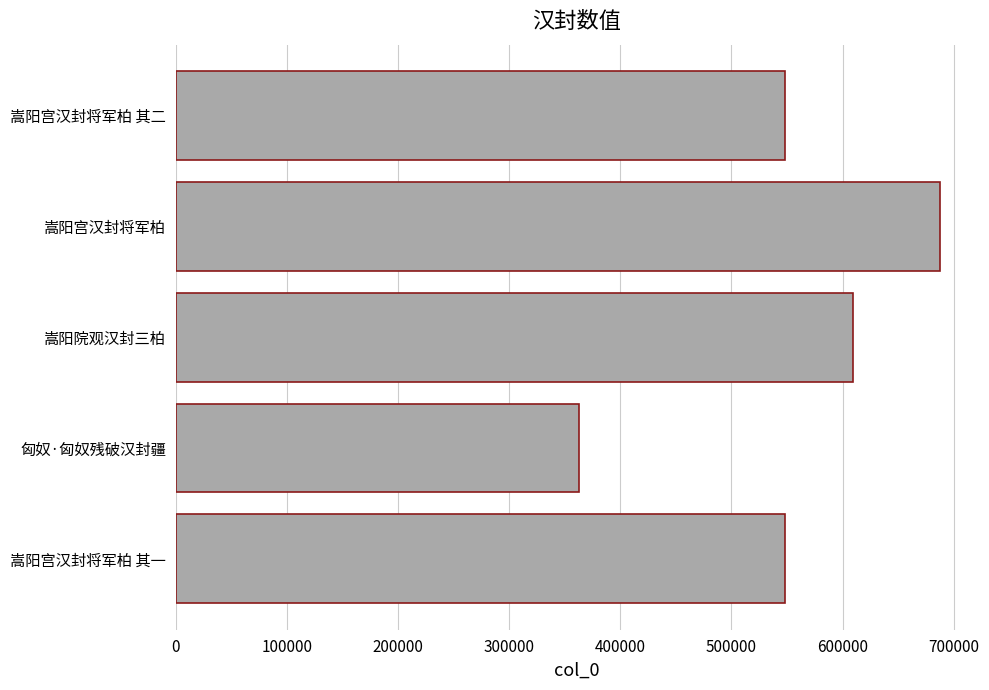

What is the difference between the maximum and second lowest values?

139298